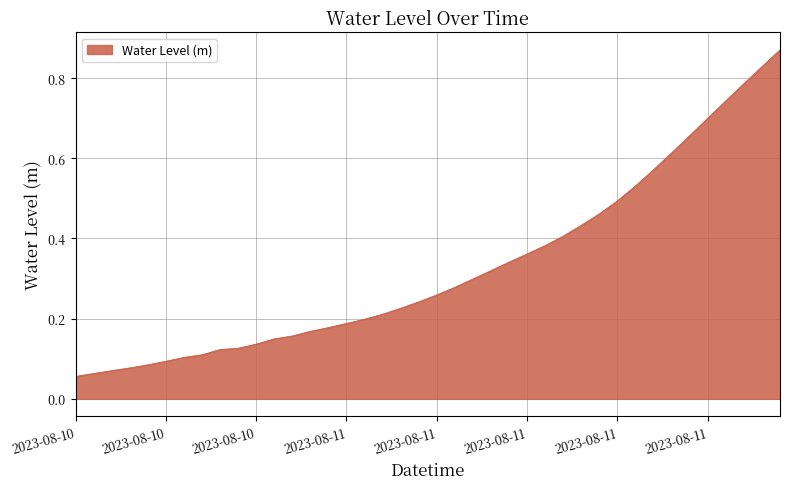

Count the number of categories in the chart.

40